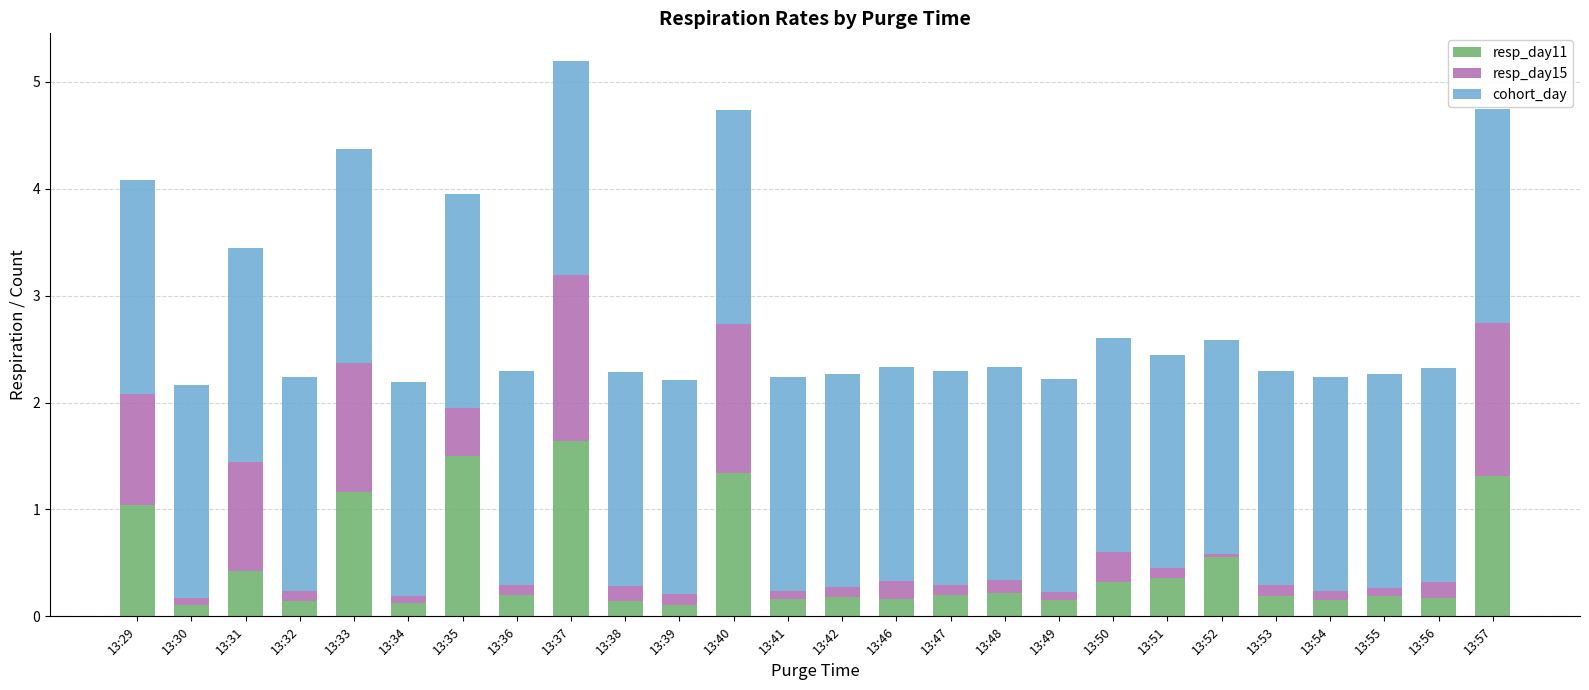

What is the difference between the second highest and minimum values in the resp_day11 series?

1.4